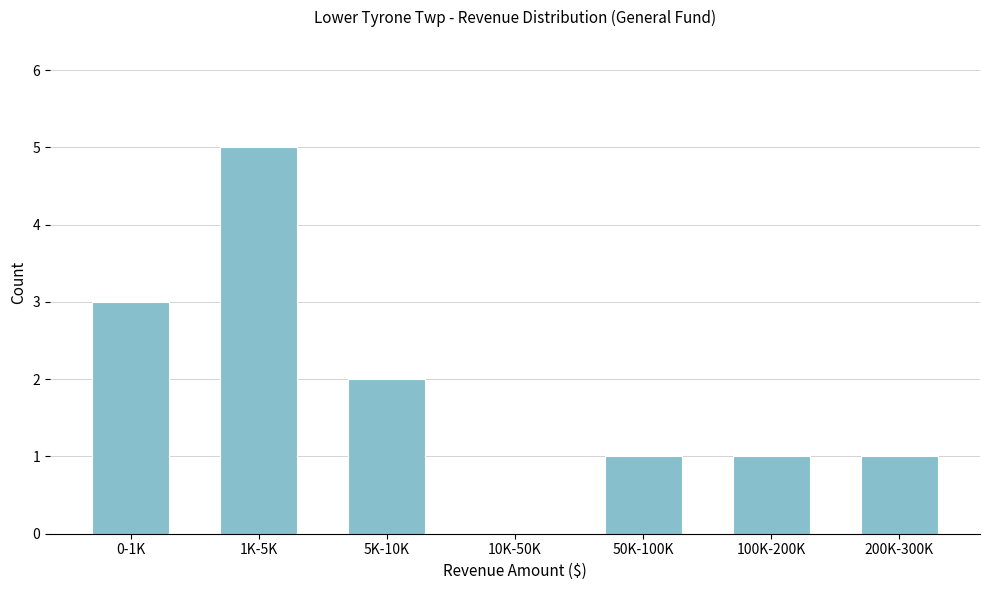

Reading right to left, what are all the values shown in this chart?

200K-300K=1	100K-200K=1	50K-100K=1	10K-50K=0	5K-10K=2	1K-5K=5	0-1K=3